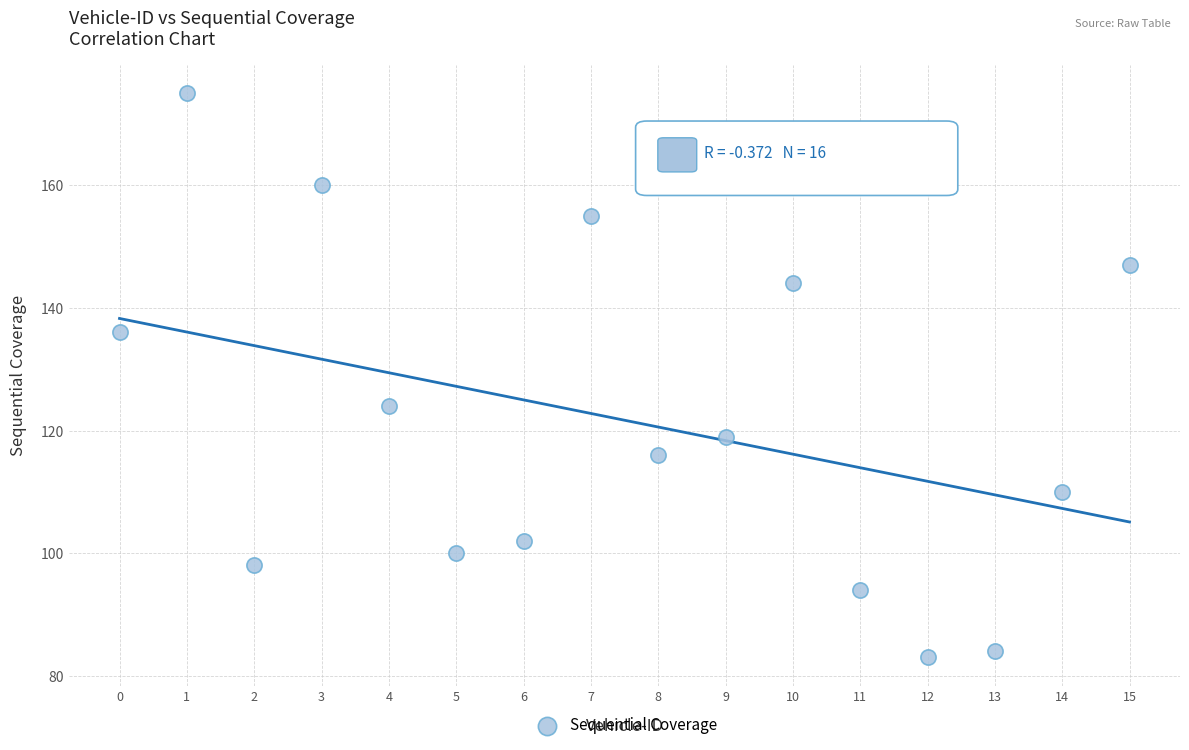

What is the range of Y values (max minus min)?

92